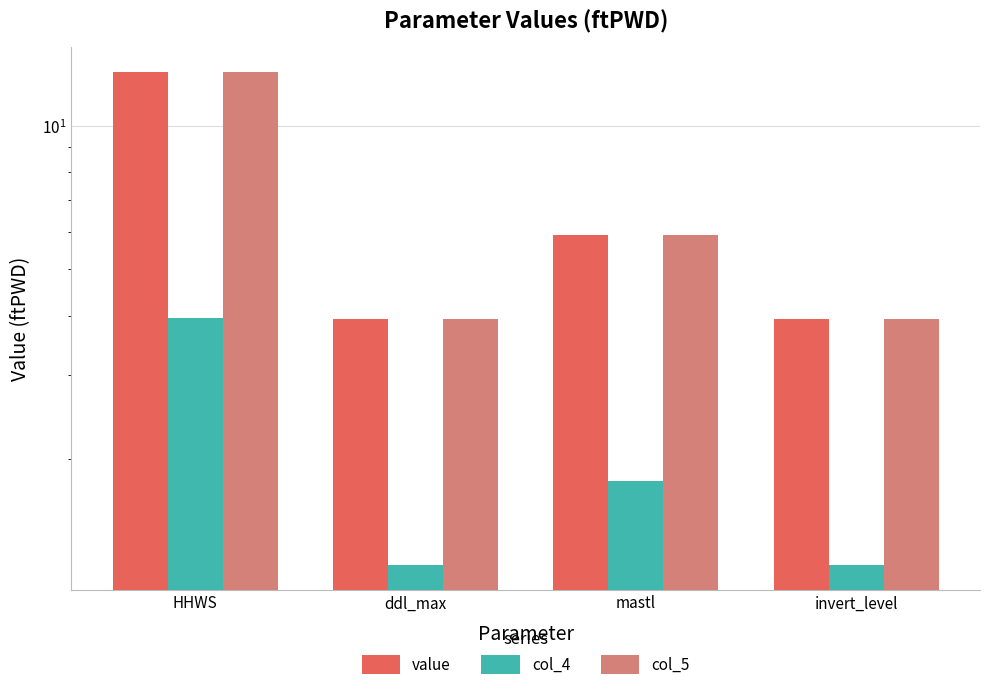

What is the difference between the maximum and minimum values in the col_4 series?

2.8